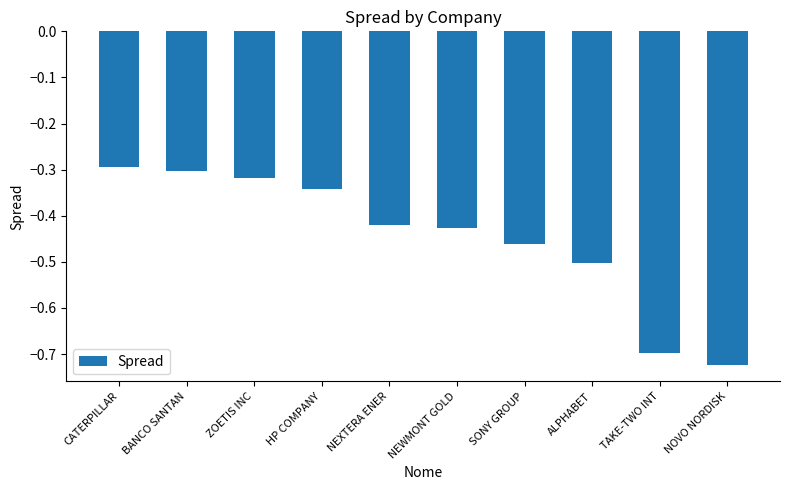

What is the label of the 7th bar from the right?

HP COMPANY